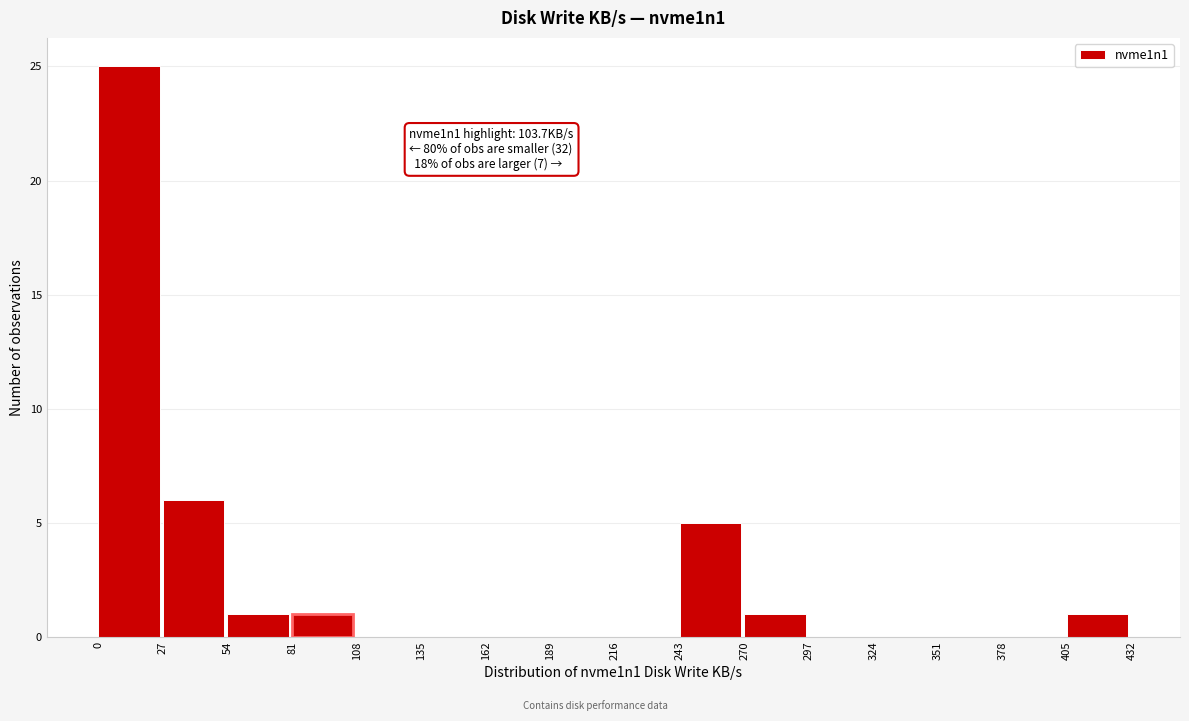

Over which range of the x-axis is the bar tallest?

0 to 27